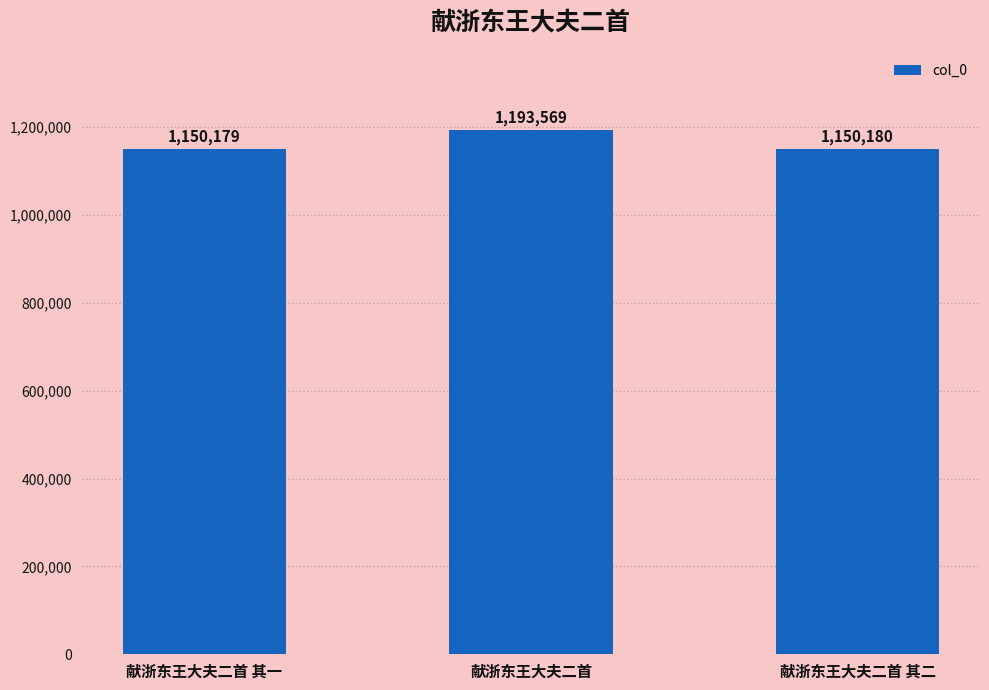

What is the minimum value shown in the chart?

1150179